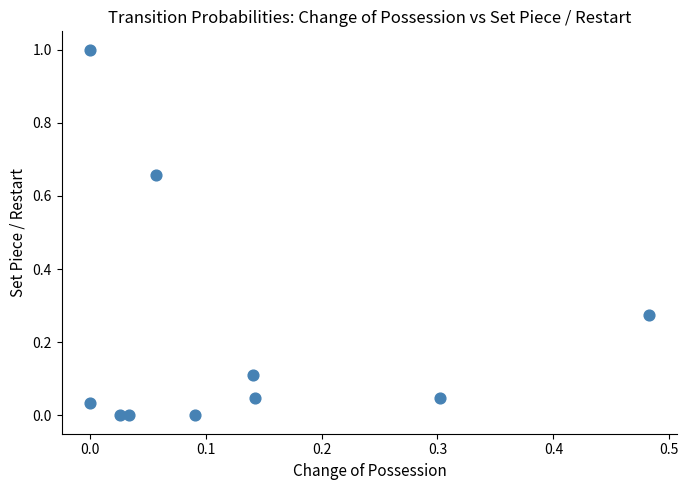

What is the range of Y values (max minus min)?

1.0